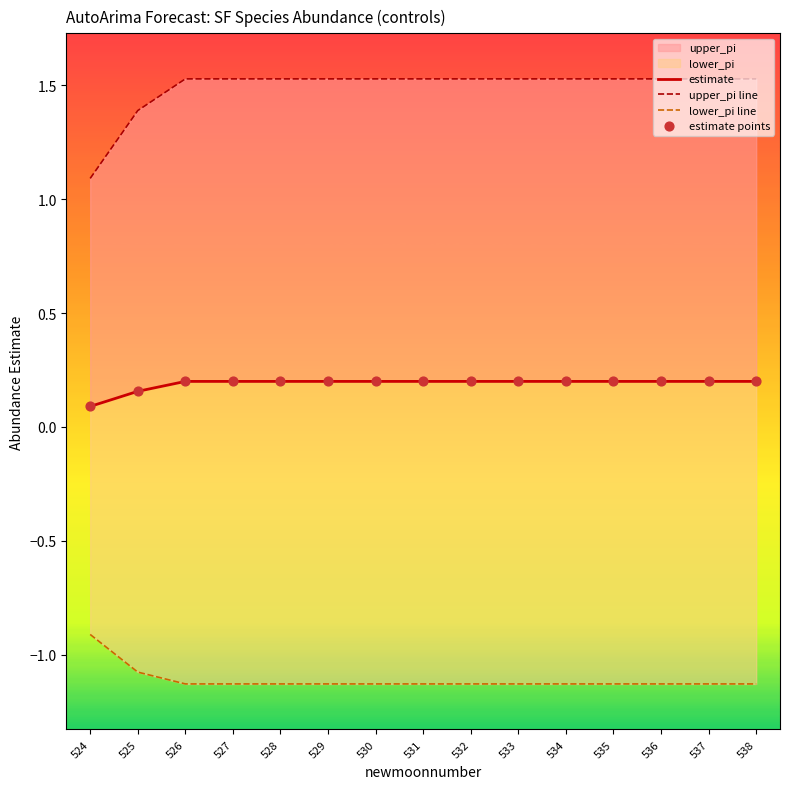

At how many categories does at least one series exceed 0?

15